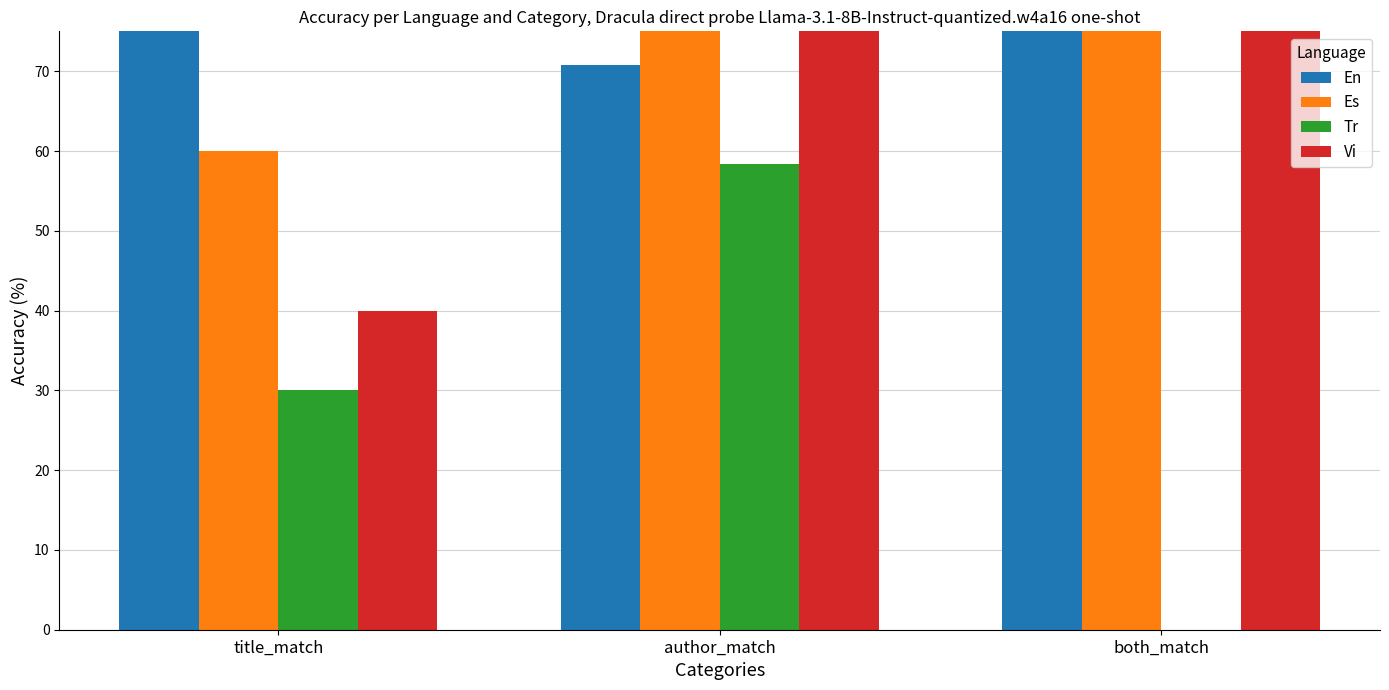

What is the difference between the highest and lowest values at both_match?

100.0